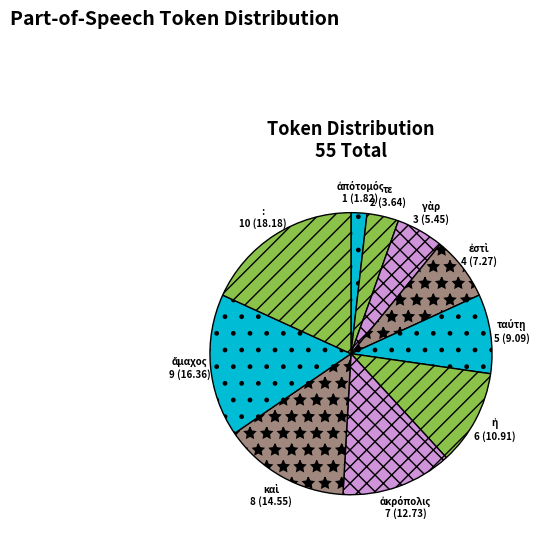

Does : represent more than half of the total?

No